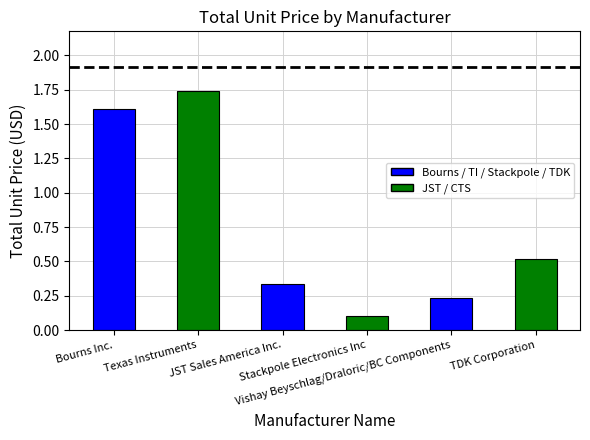

What is the average value?

0.8